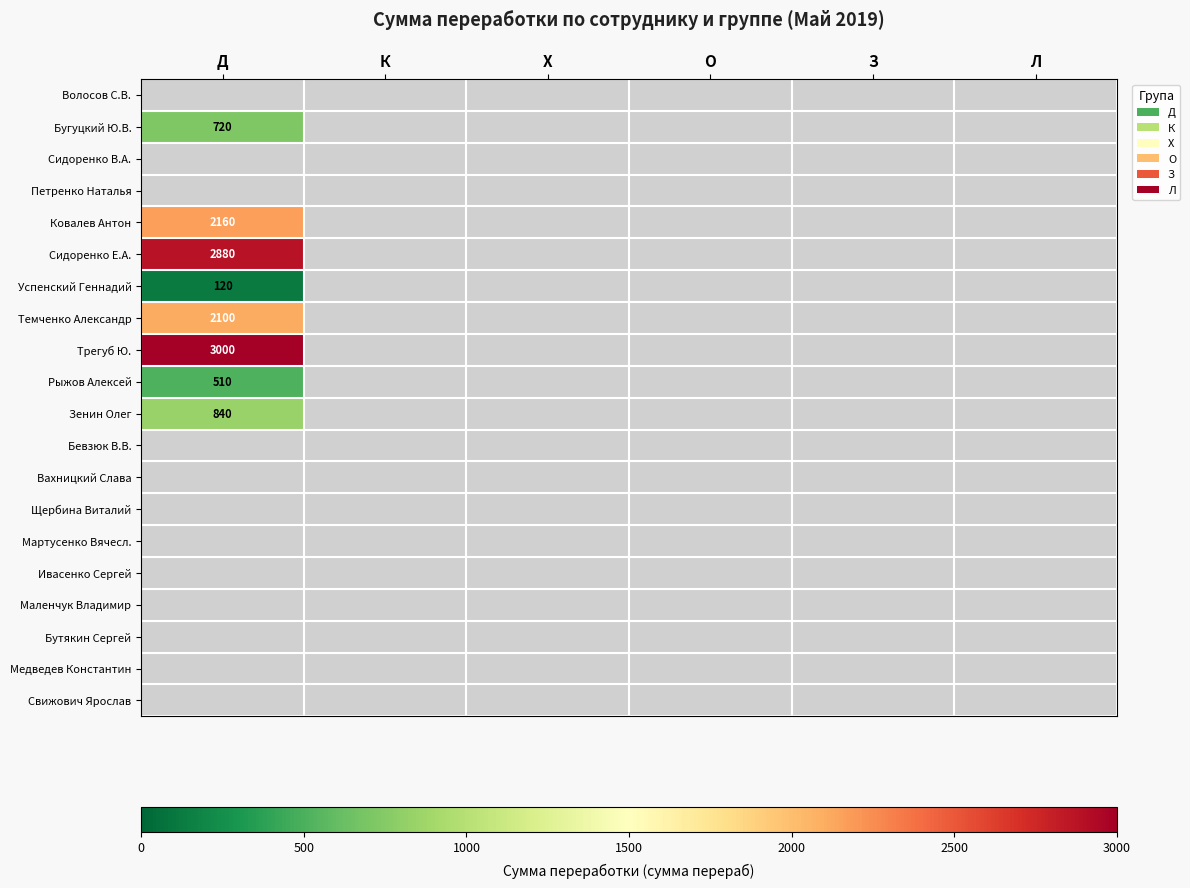

Between З and Л, which is larger?

Л